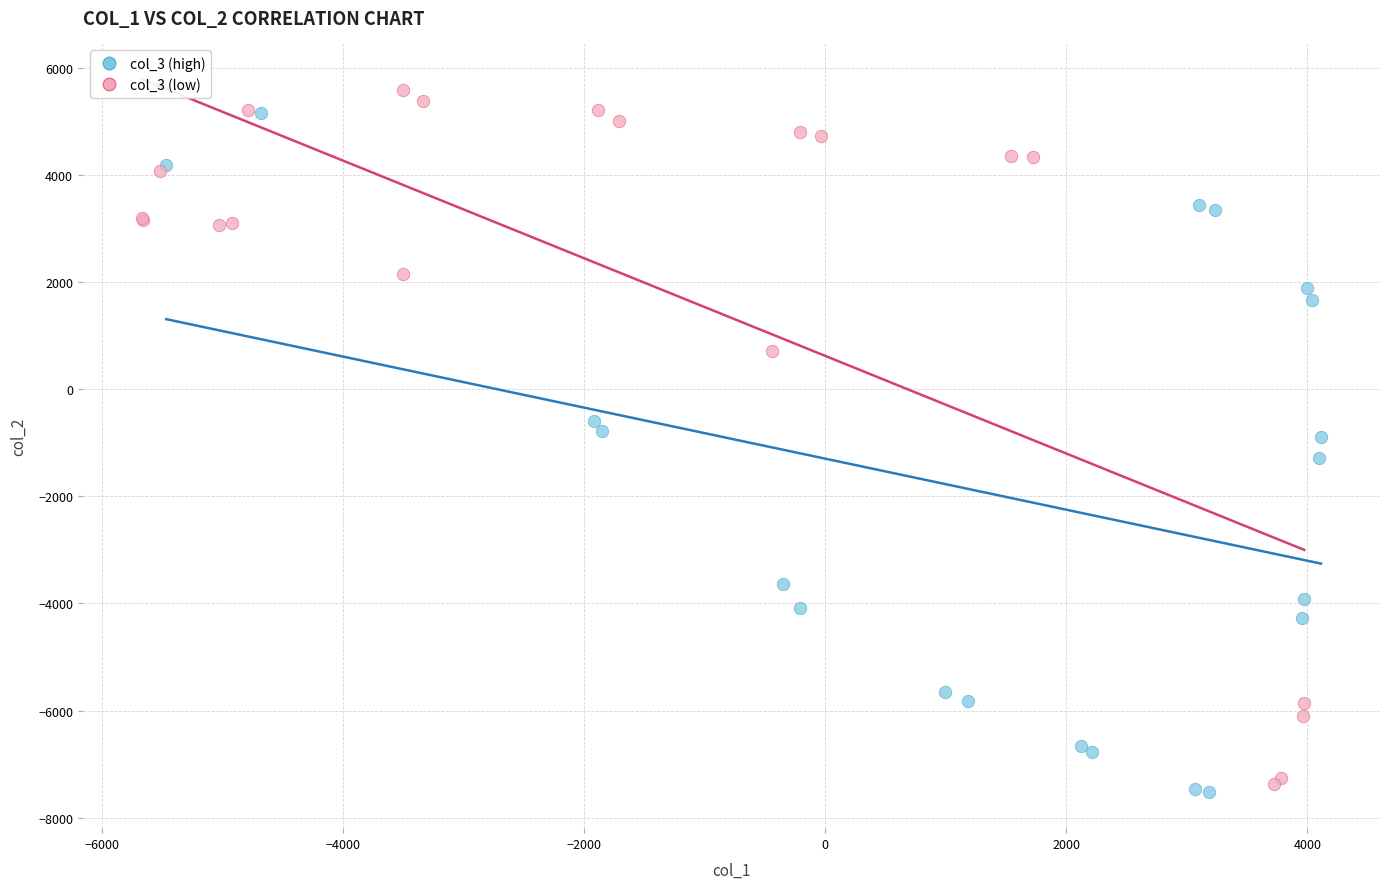

Which series has the largest Y range (max minus min)?

col_3 (low)